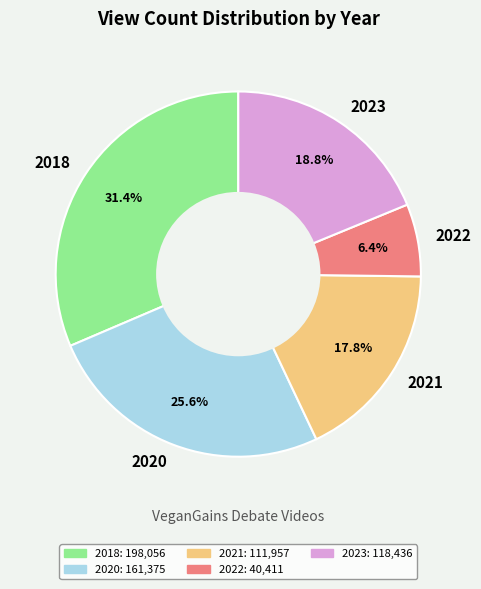

Approximately how many times larger is the value at 2021 compared to 2020?

0.7